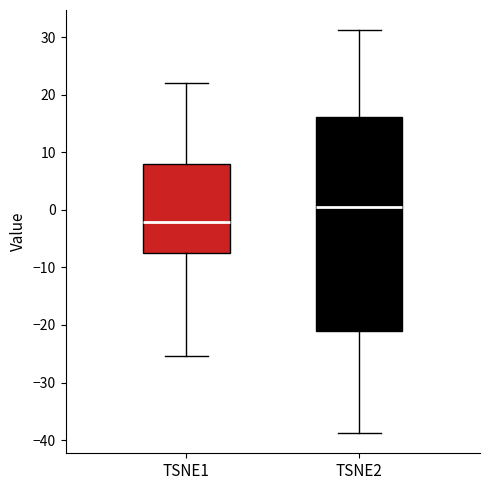

Reading left to right, transcribe this box plot: for each box, give where its median line is, the range the box spans, and where its two whiskers end, as read against the y-axis. The values are not printed on the chart, so give them approximately, as read against the axis.

TSNE1: median -2, box -7 to 8, whiskers -25 to 22
TSNE2: median 0, box -21 to 16, whiskers -39 to 31